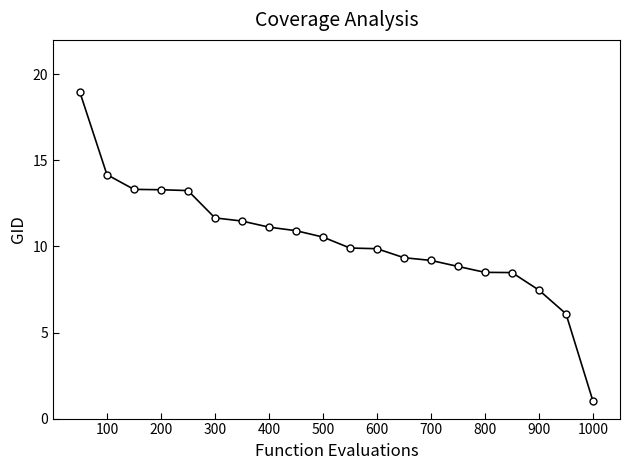

What is the smallest value displayed?

1.0